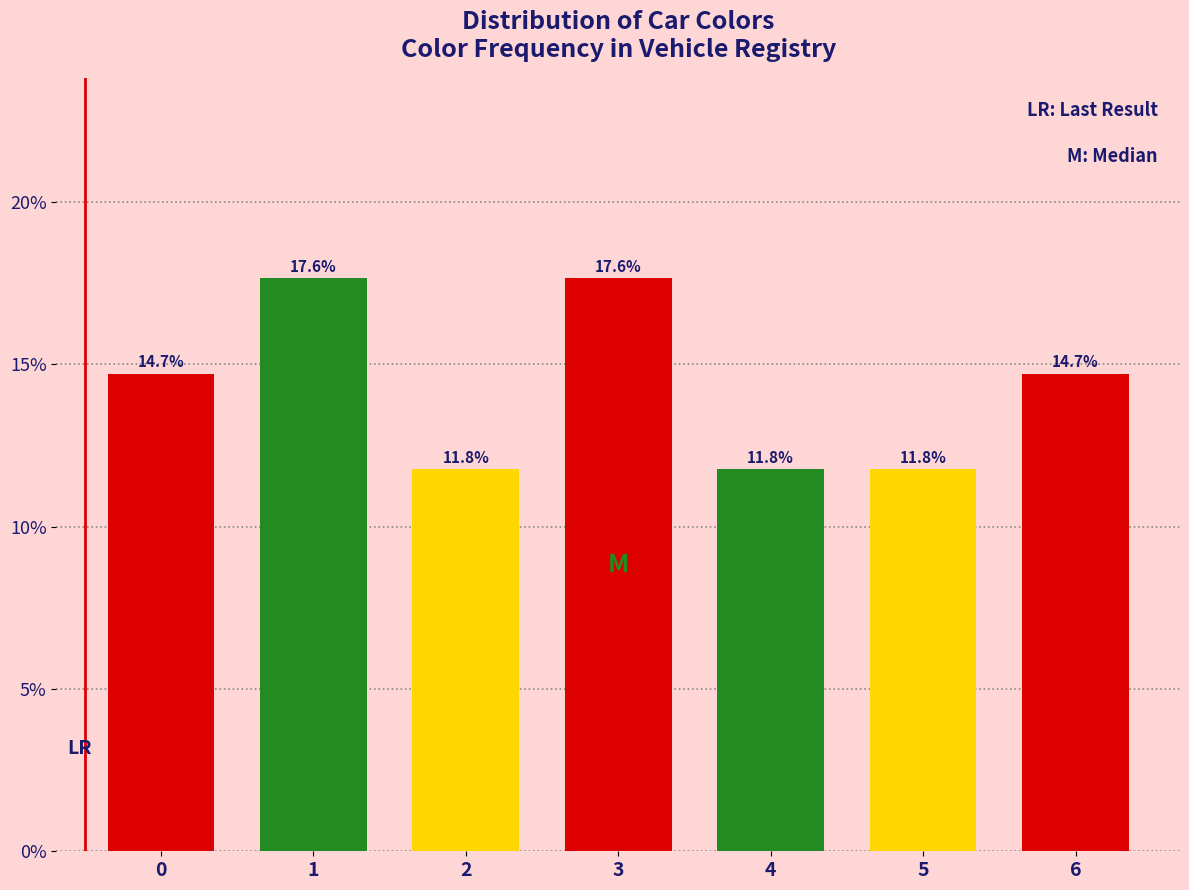

Reading left to right, what are all the values shown in this chart?

14.7	17.6	11.8	17.6	11.8	11.8	14.7